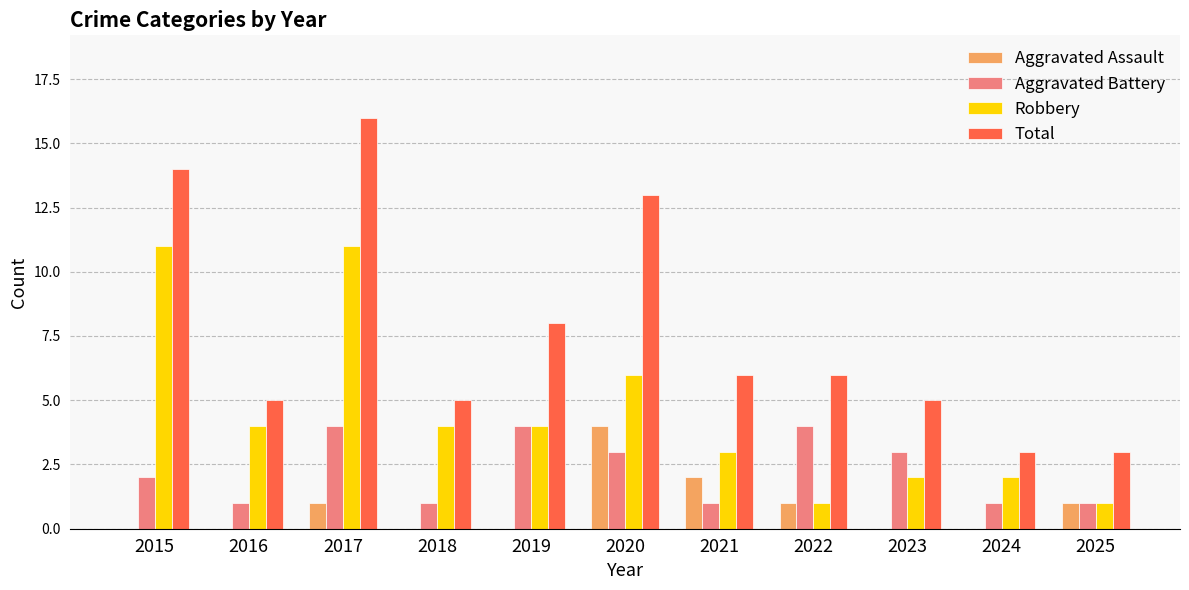

Reading left to right, extract all data points from this chart.

Aggravated Assault: 2015=0	2016=0	2017=1	2018=0	2019=0	2020=4	2021=2	2022=1	2023=0	2024=0	2025=1
Aggravated Battery: 2015=2	2016=1	2017=4	2018=1	2019=4	2020=3	2021=1	2022=4	2023=3	2024=1	2025=1
Robbery: 2015=11	2016=4	2017=11	2018=4	2019=4	2020=6	2021=3	2022=1	2023=2	2024=2	2025=1
Total: 2015=14	2016=5	2017=16	2018=5	2019=8	2020=13	2021=6	2022=6	2023=5	2024=3	2025=3